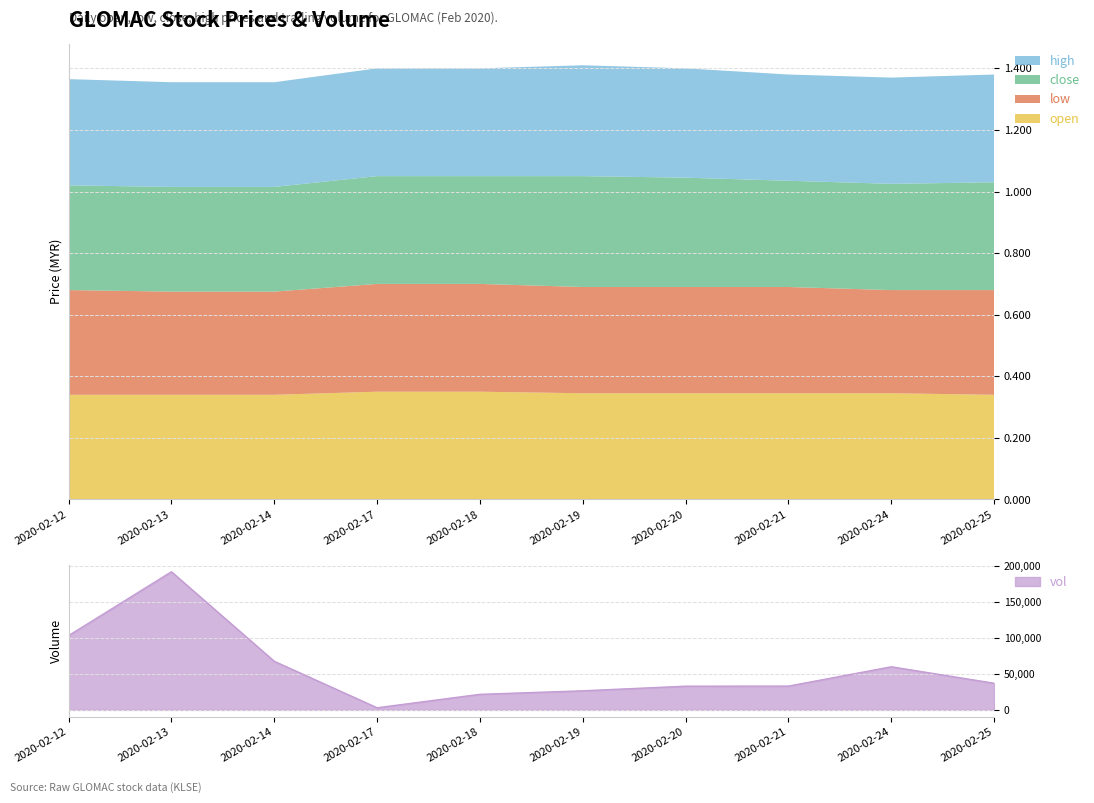

What is the maximum value for close?

0.4